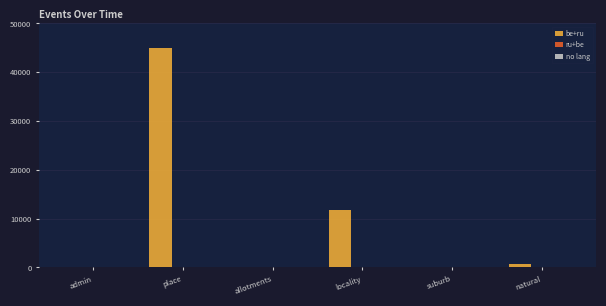

Read the be+ru value at suburb, to the nearest 100.

100